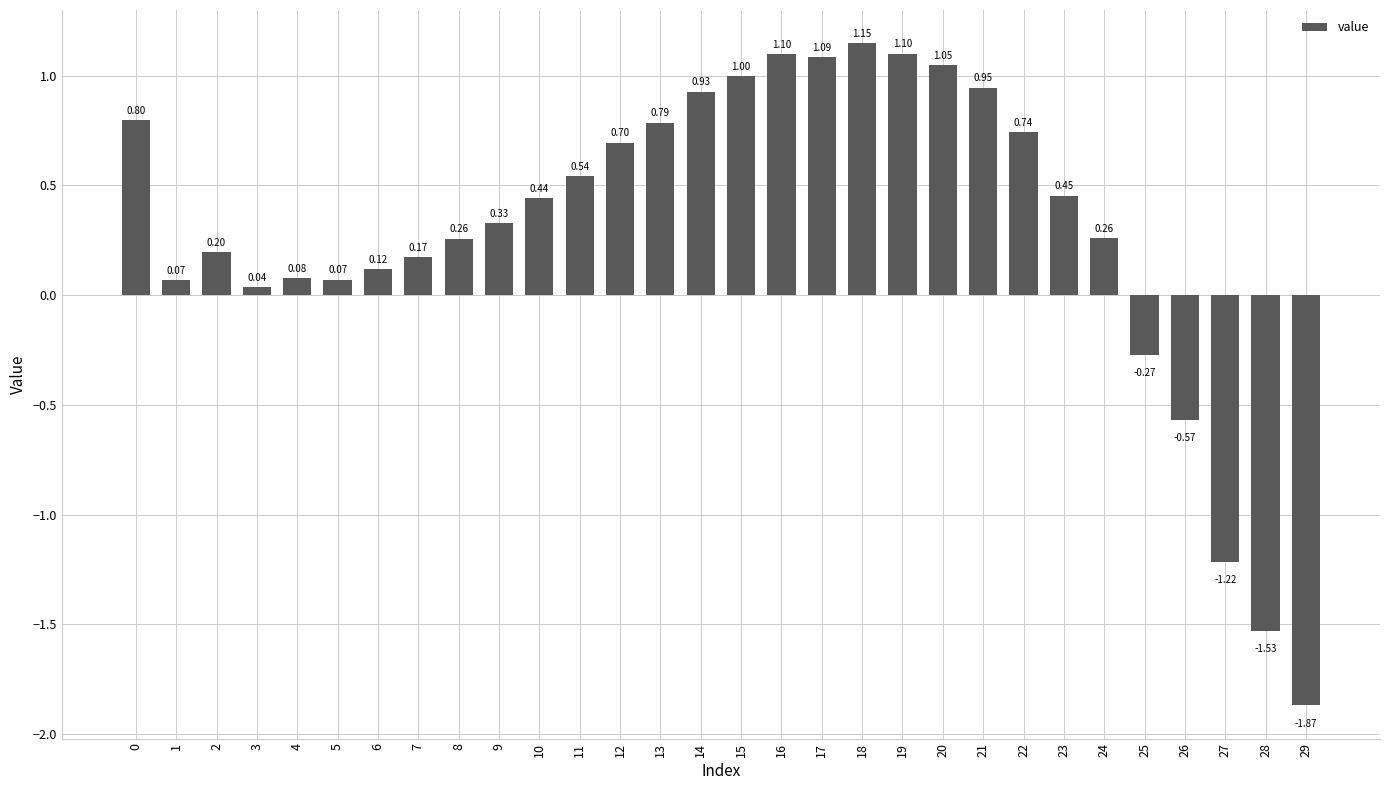

Count the number of data series in this chart.

1